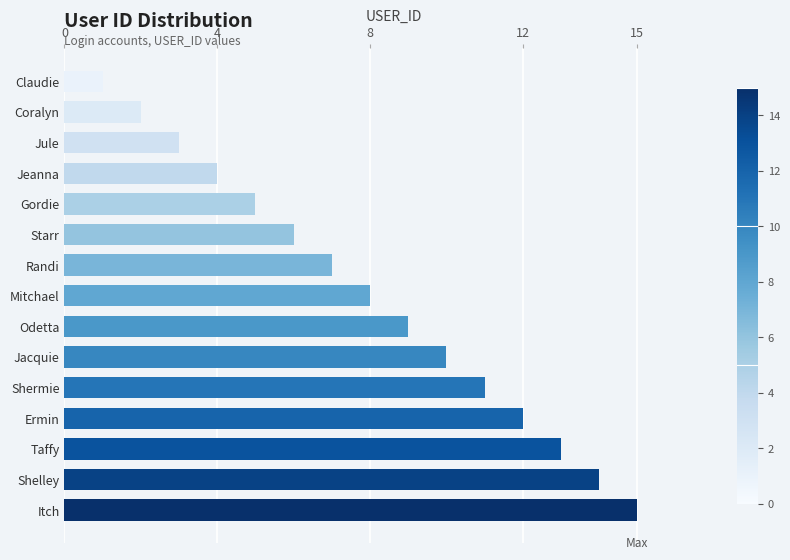

What is the change in value from Shermie to Shelley?

+3